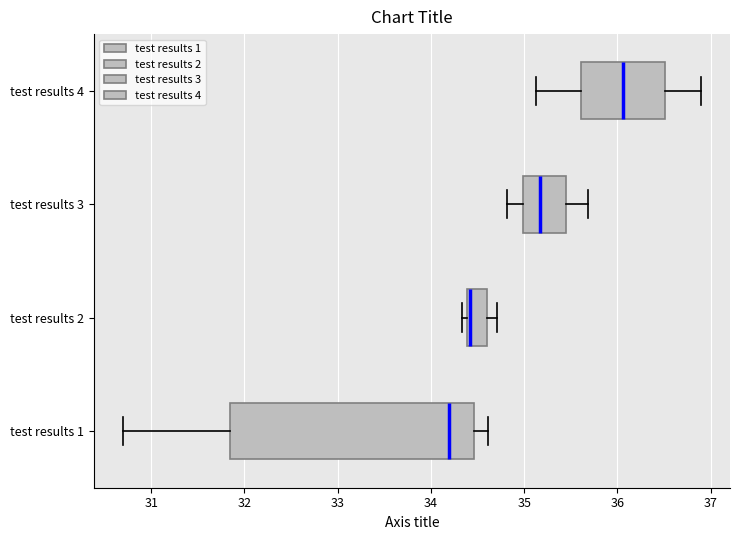

Which box has the furthest to the right median line?

test results 4